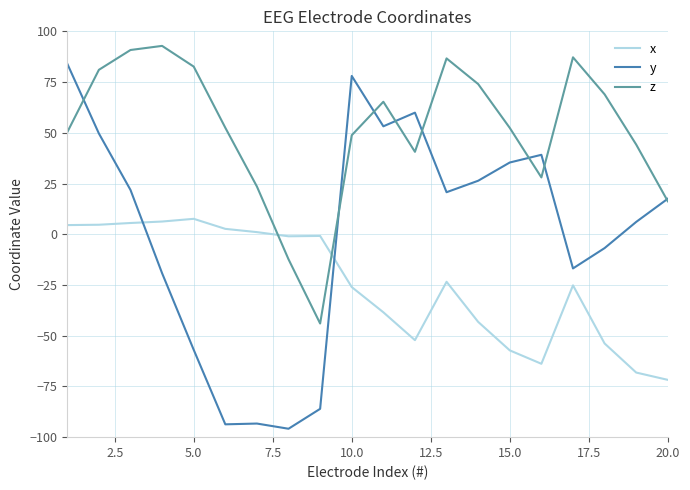

Which series has the largest total across all categories?

z